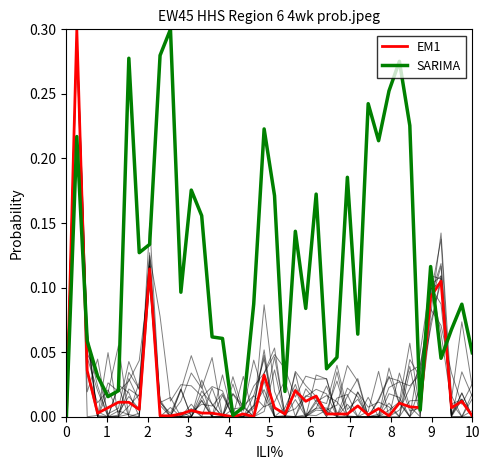

Is this an area chart (filled region under the line)?

No